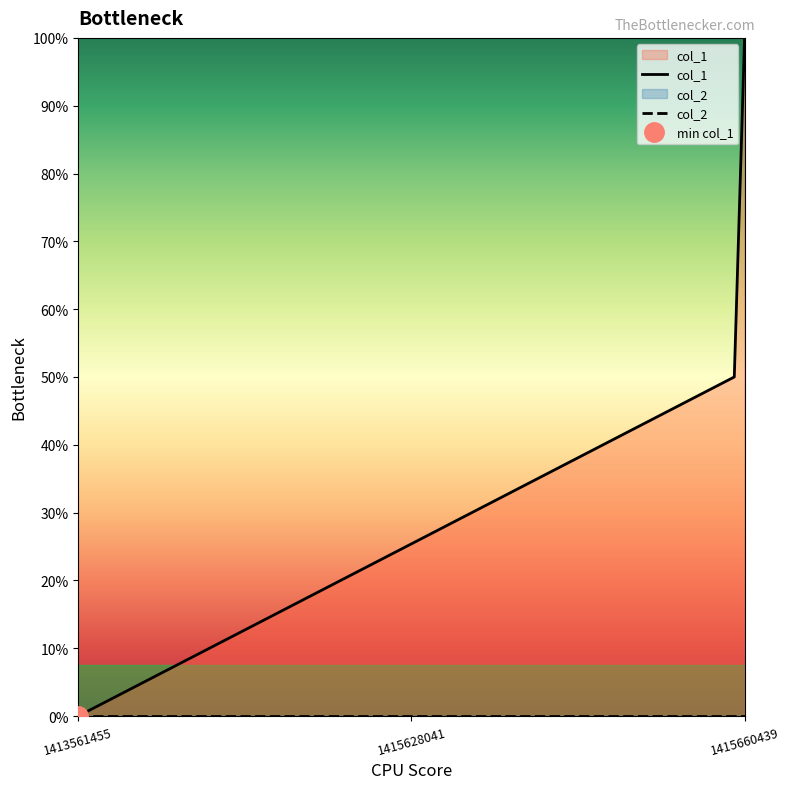

At how many categories does at least one series exceed 0?

2